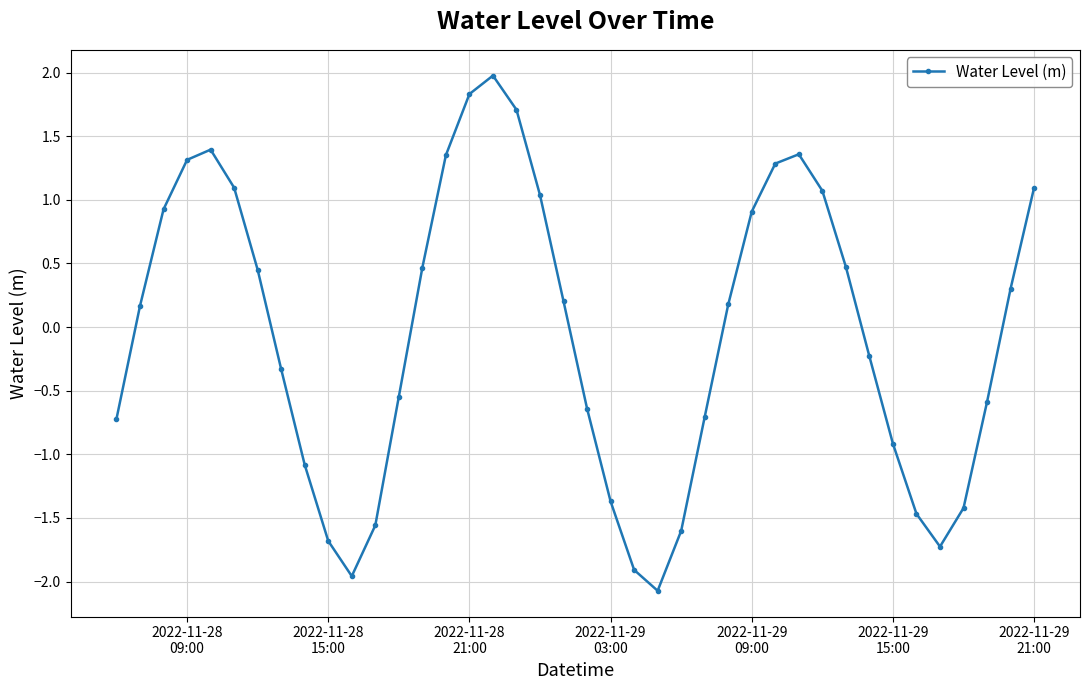

Is this an area chart (filled region under the line)?

No